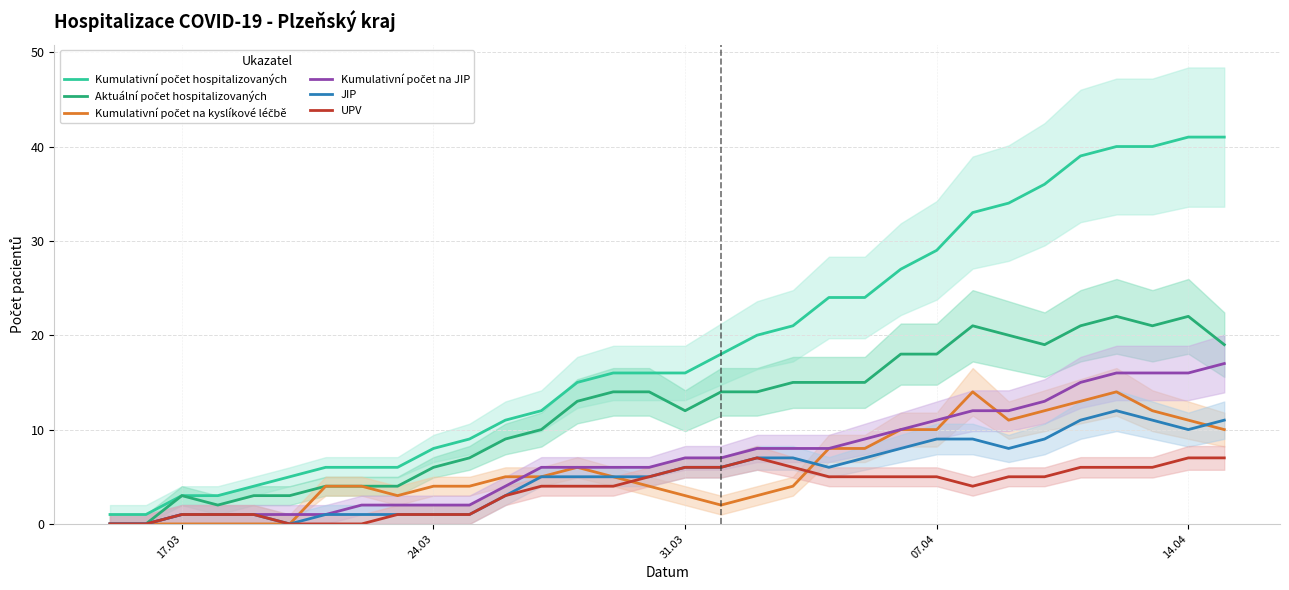

The JIP series shows 0 at 6. True or false?

False